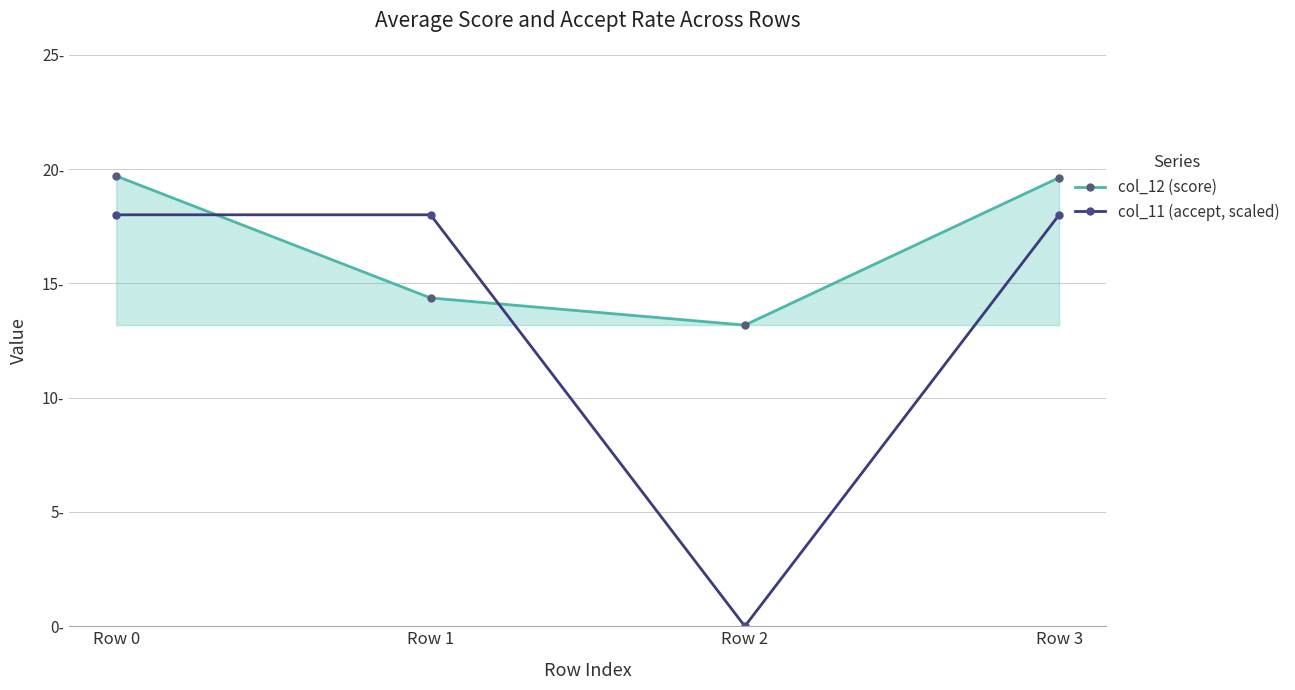

The col_12 (score) series shows 13.2 at Row 2. True or false?

True